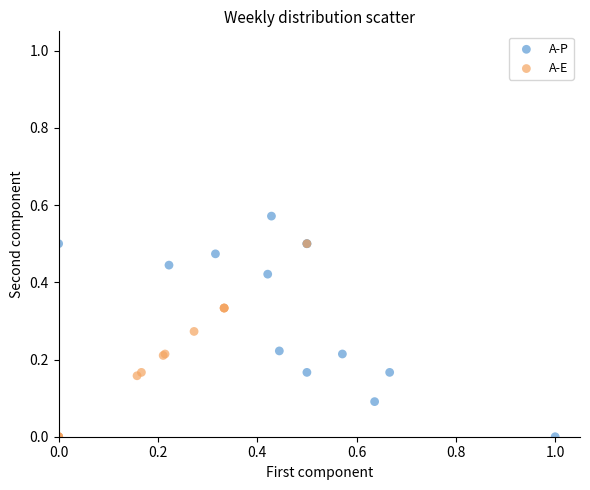

Which series reaches the maximum Y coordinate?

A-P